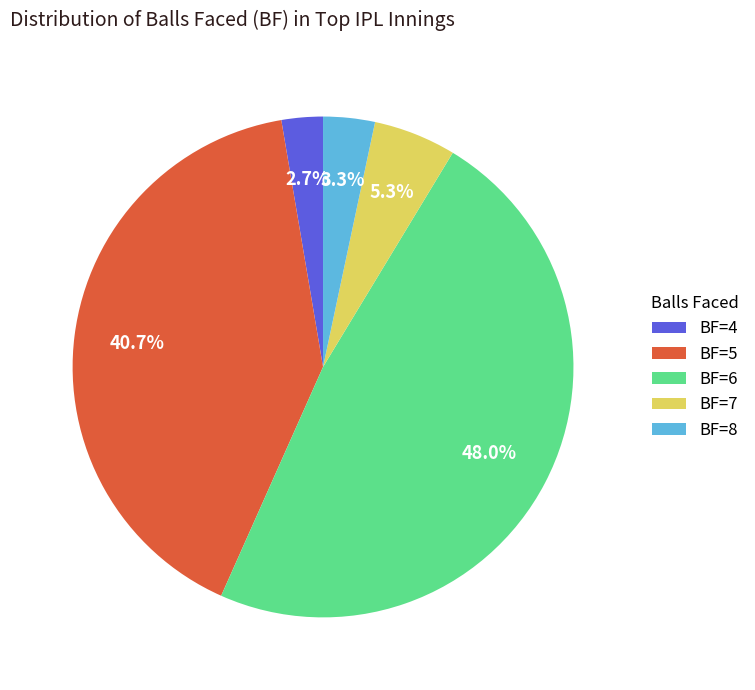

Rank the categories by value from lowest to highest.

BF=4, BF=8, BF=7, BF=5, BF=6